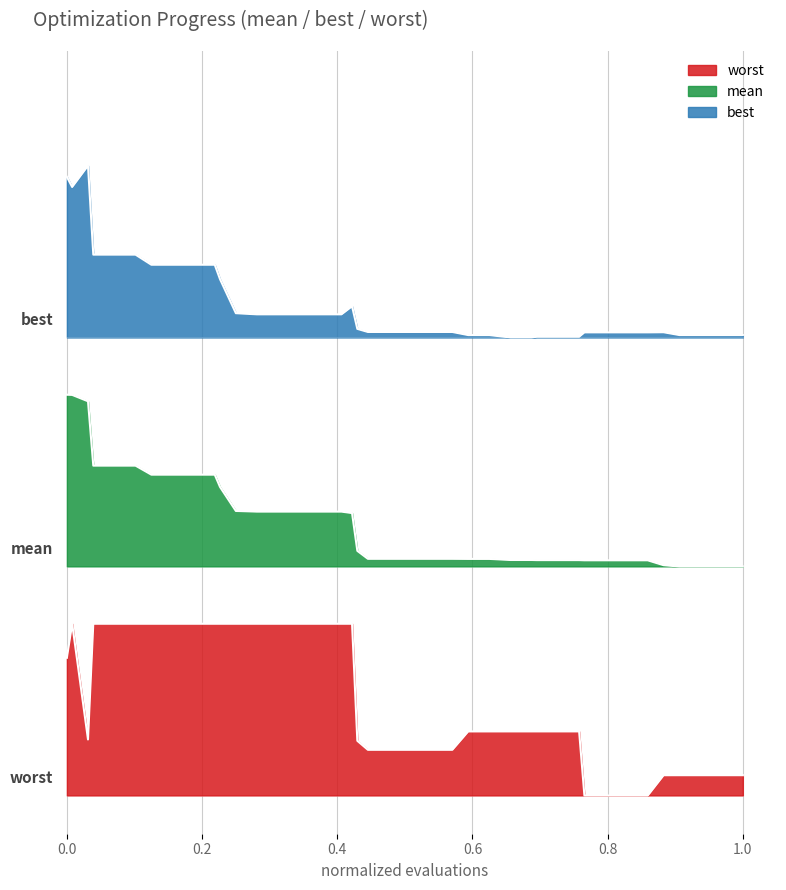

Which series has the widest spread of values?

mean